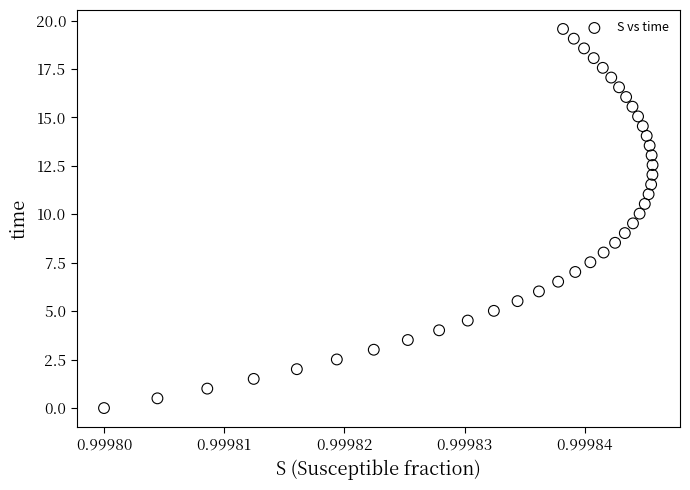

What is the range of Y values (max minus min)?

19.6